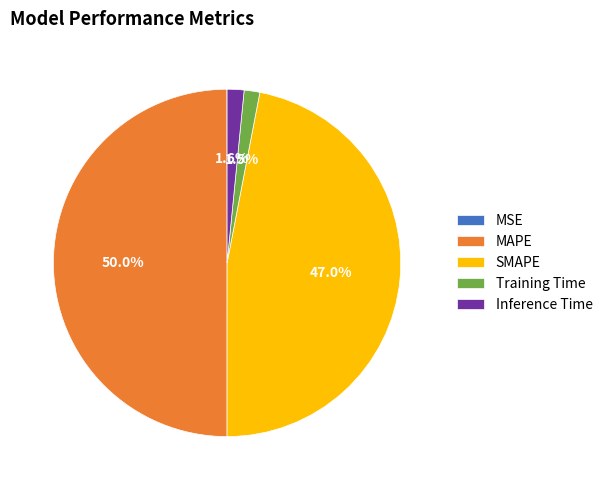

Which slice is the largest?

MAPE